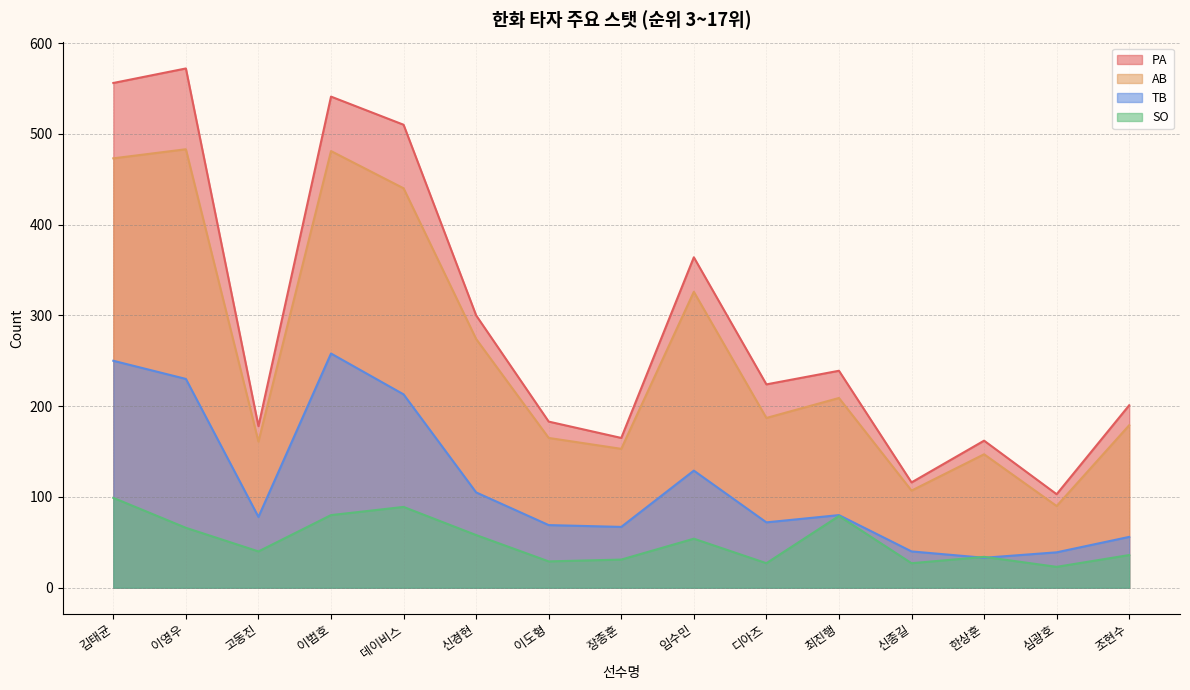

In PA, how many points are lower than both neighbors (excluding endpoints)?

5